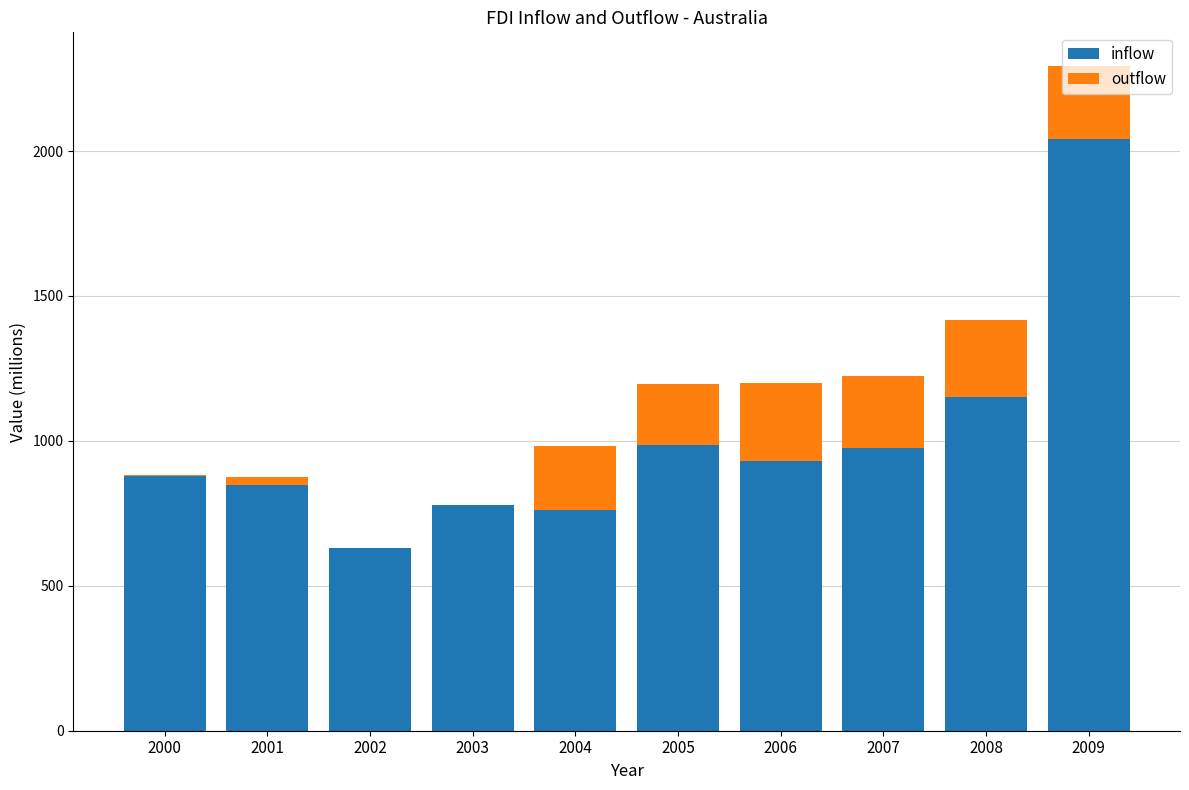

At which label does inflow reach its peak?

2009